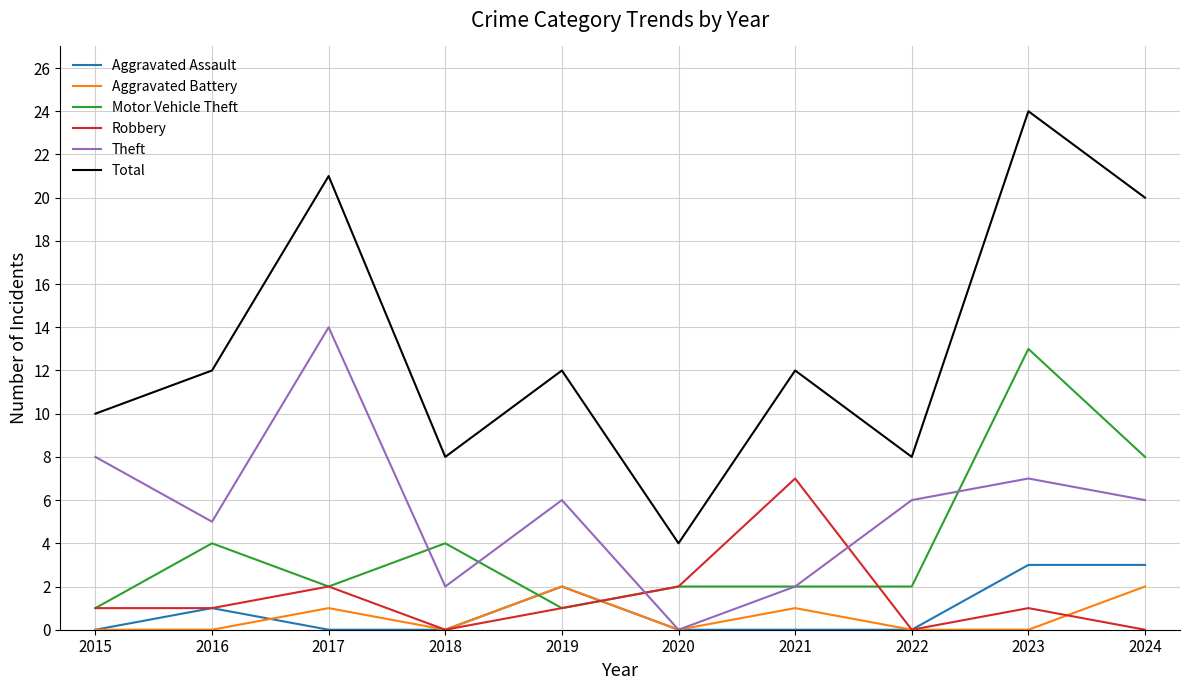

Reading left to right, list all the values displayed in this chart.

Aggravated Assault: 2015=0	2016=1	2017=0	2018=0	2019=2	2020=0	2021=0	2022=0	2023=3	2024=3
Aggravated Battery: 2015=0	2016=0	2017=1	2018=0	2019=2	2020=0	2021=1	2022=0	2023=0	2024=2
Motor Vehicle Theft: 2015=1	2016=4	2017=2	2018=4	2019=1	2020=2	2021=2	2022=2	2023=13	2024=8
Robbery: 2015=1	2016=1	2017=2	2018=0	2019=1	2020=2	2021=7	2022=0	2023=1	2024=0
Theft: 2015=8	2016=5	2017=14	2018=2	2019=6	2020=0	2021=2	2022=6	2023=7	2024=6
Total: 2015=10	2016=12	2017=21	2018=8	2019=12	2020=4	2021=12	2022=8	2023=24	2024=20